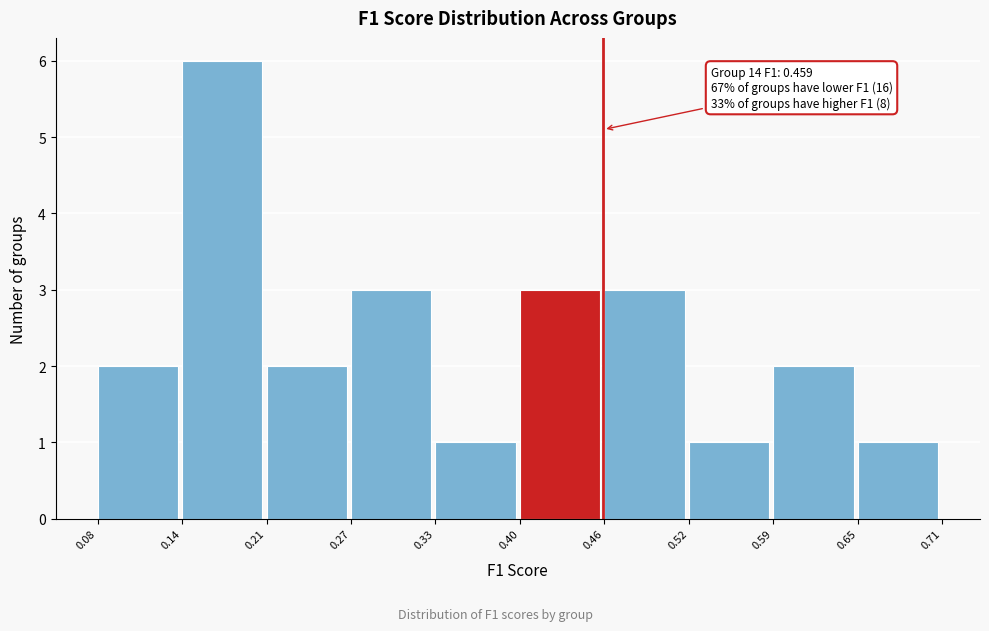

Over which range of the x-axis is the bar tallest?

0.14 to 0.21